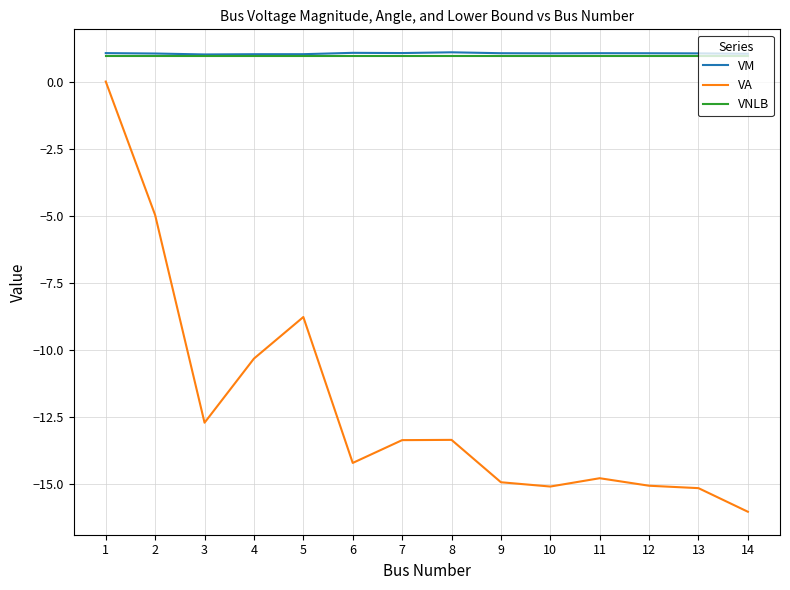

What is the greatest value displayed?

1.1